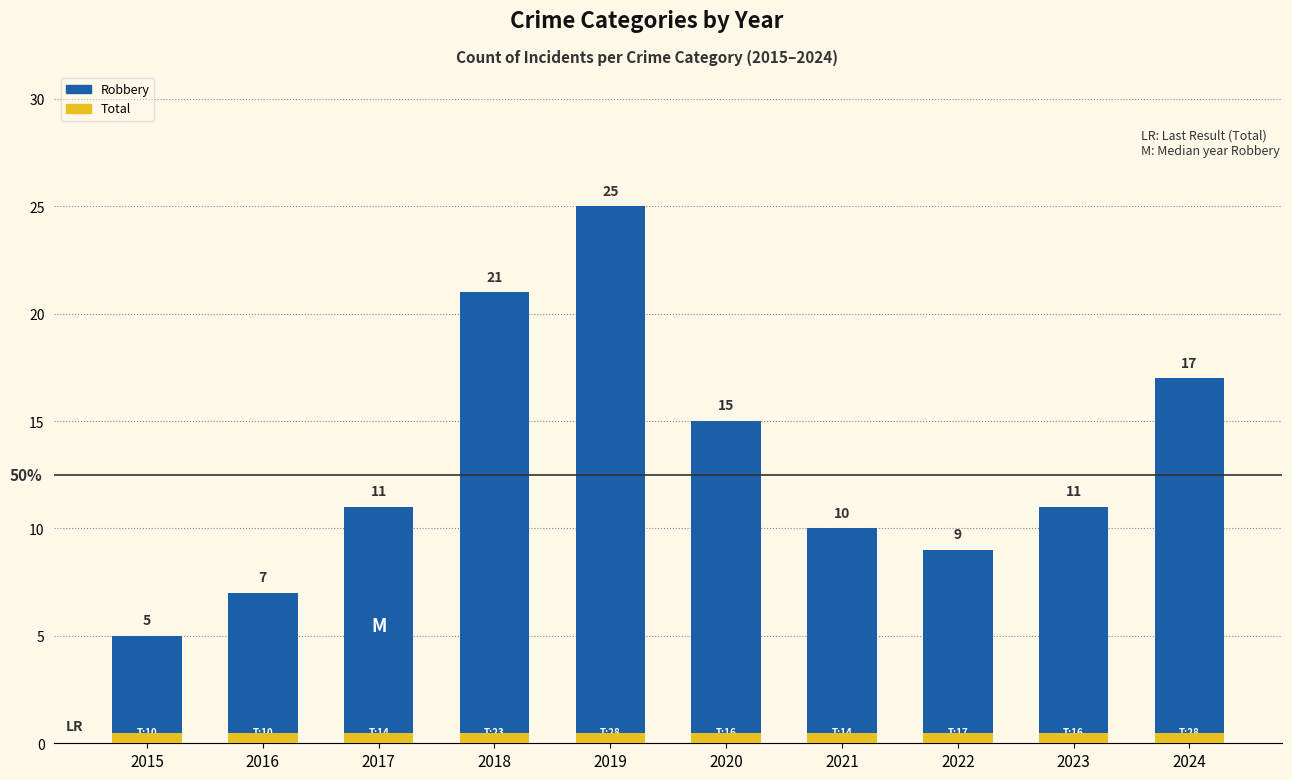

Is the value of Robbery at 2019 greater than the value of Total (marker) at 2022?

Yes